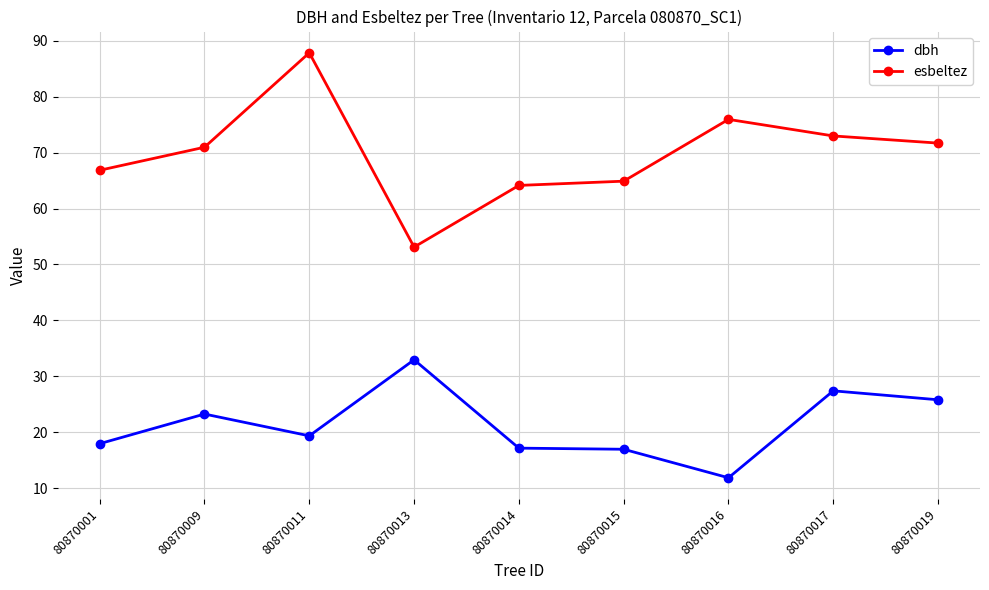

Which category has the highest value in the dbh series?

80870013